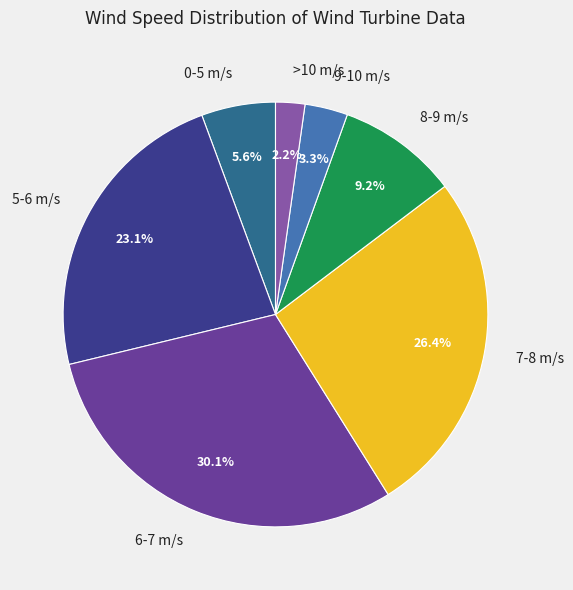

What is the total percentage of 0-5 m/s and 9-10 m/s?

8.9%